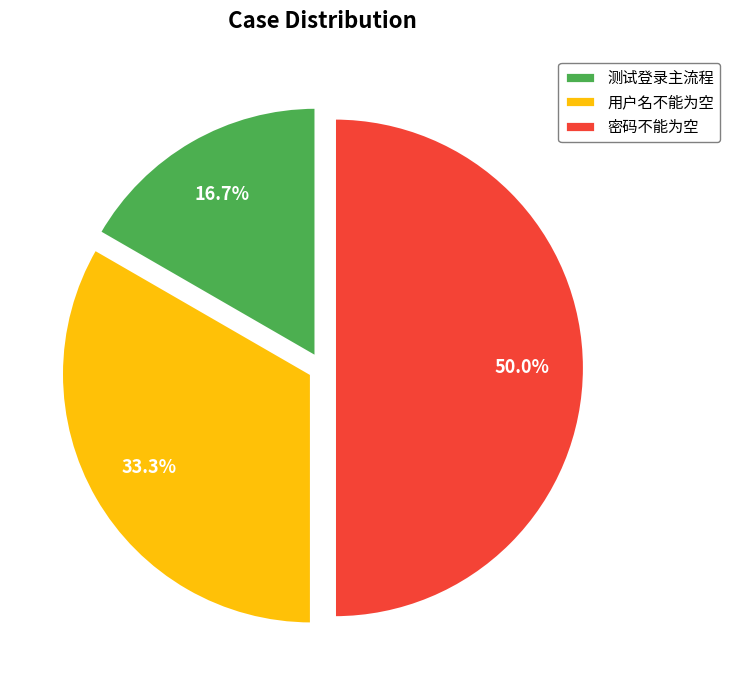

Which category has the biggest portion of the pie?

密码不能为空